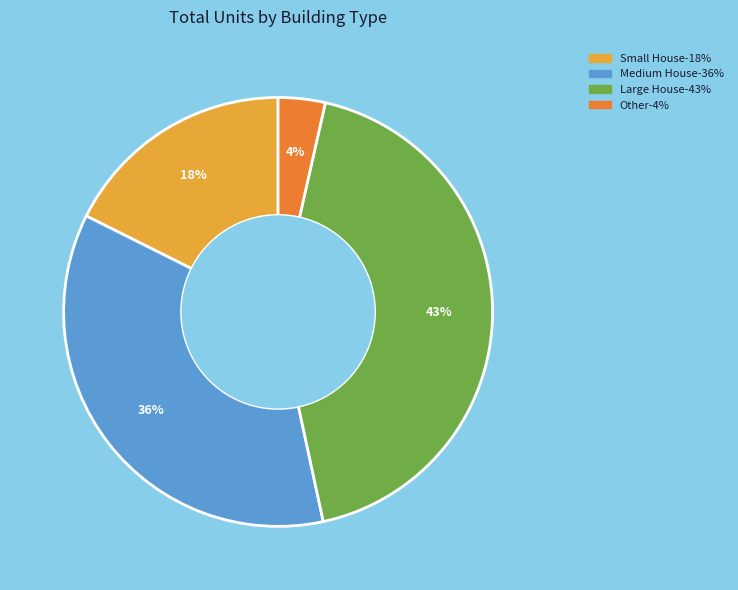

To the nearest percent, what is the average slice percentage?

25%